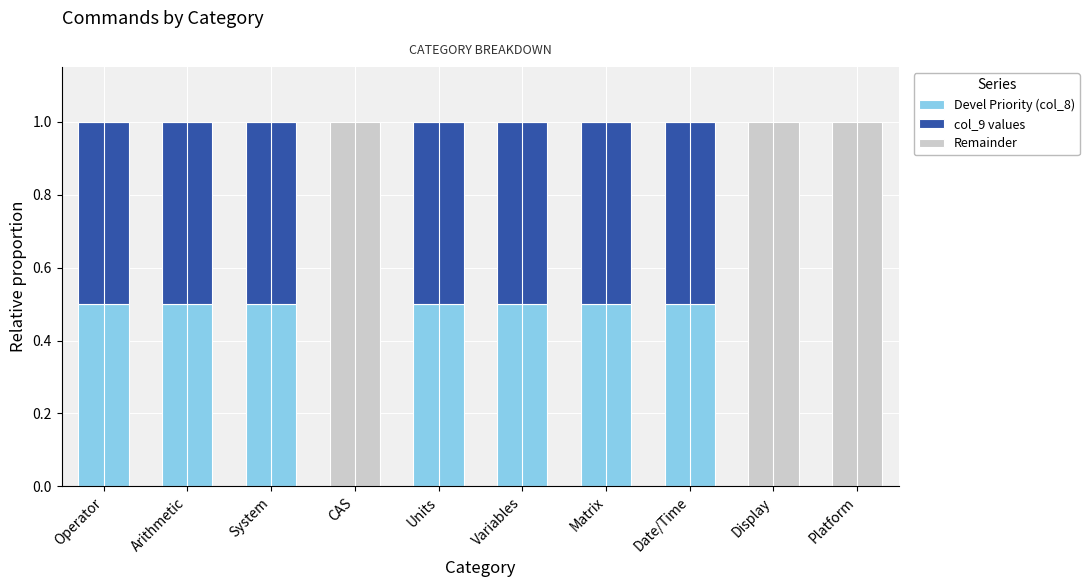

Reading left to right, what are the values for Devel Priority (col_8)?

Operator=0.5	Arithmetic=0.5	System=0.5	CAS=0.0	Units=0.5	Variables=0.5	Matrix=0.5	Date/Time=0.5	Display=0.0	Platform=0.0